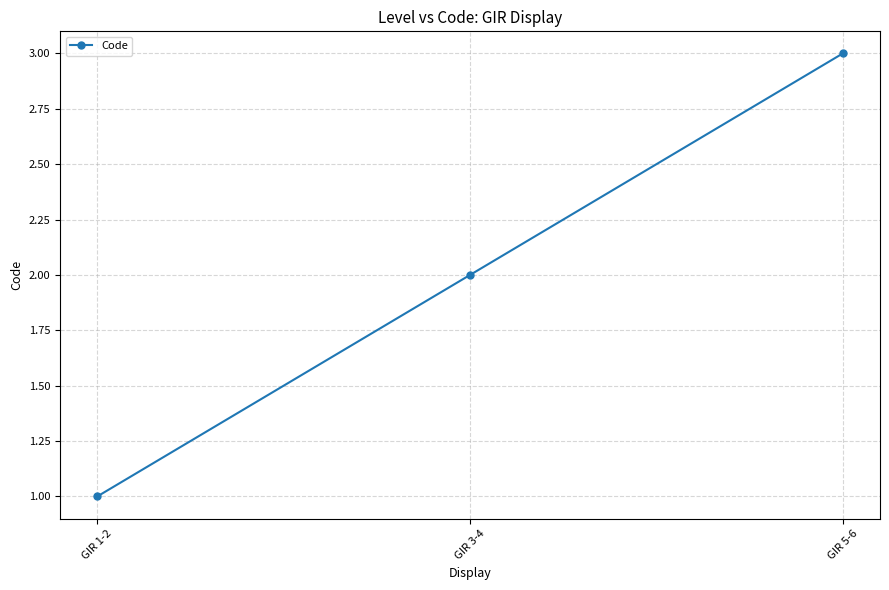

What is the value of the 2nd point from the left?

2